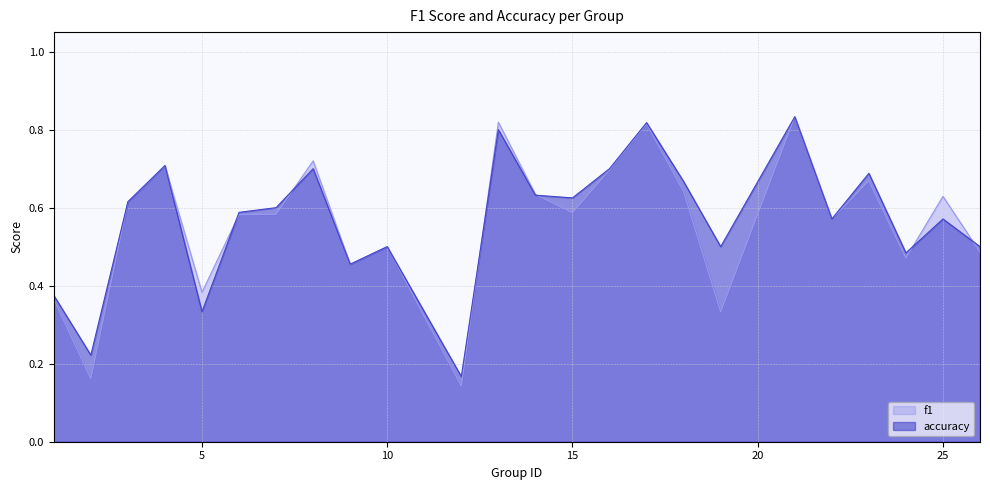

At how many categories does at least one series exceed 0?

24